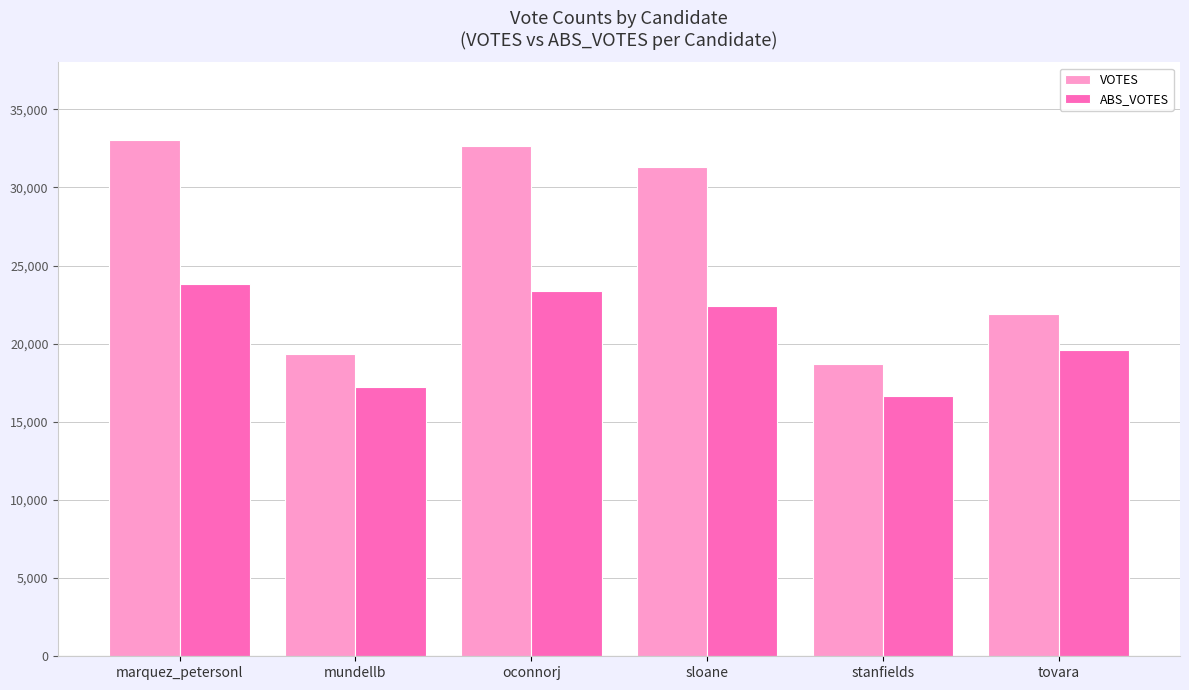

What is the average value of the ABS_VOTES series?

20507